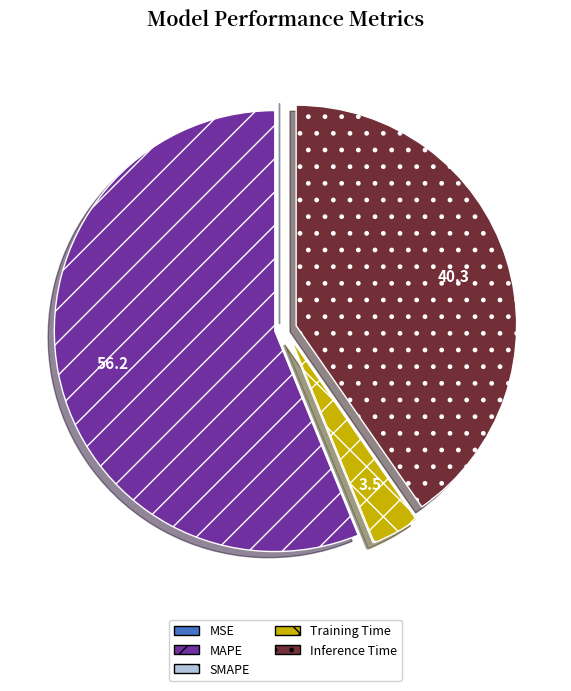

Which category has the biggest portion of the pie?

MAPE